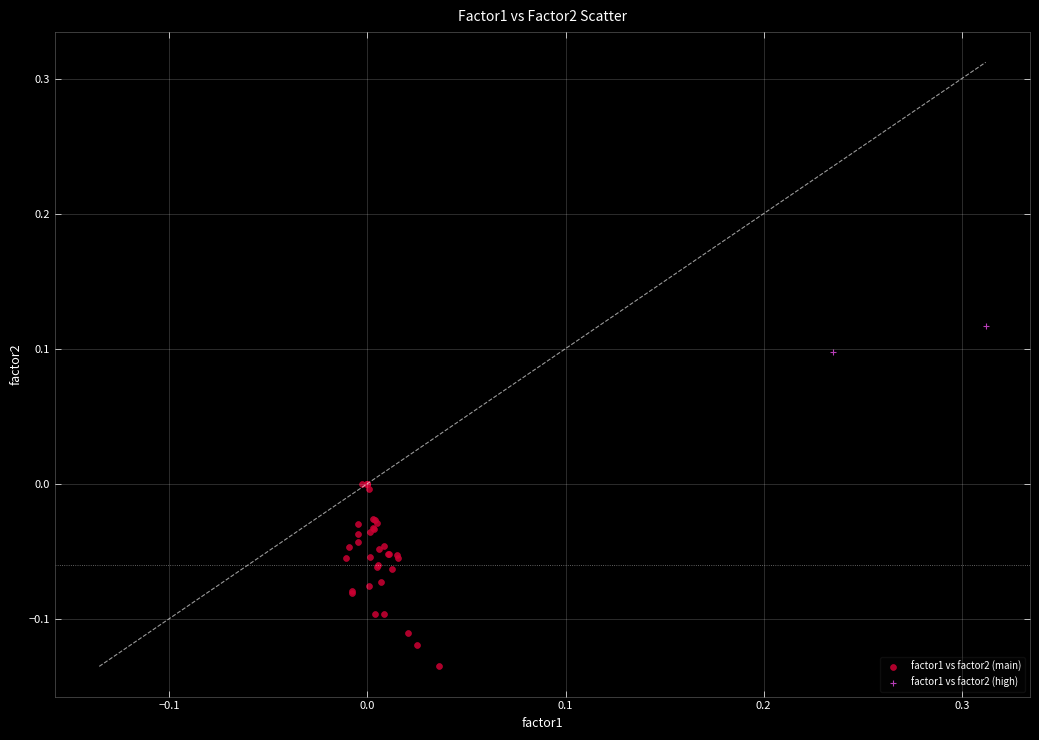

What are all the series names shown in the legend?

factor1 vs factor2 (main), factor1 vs factor2 (high)